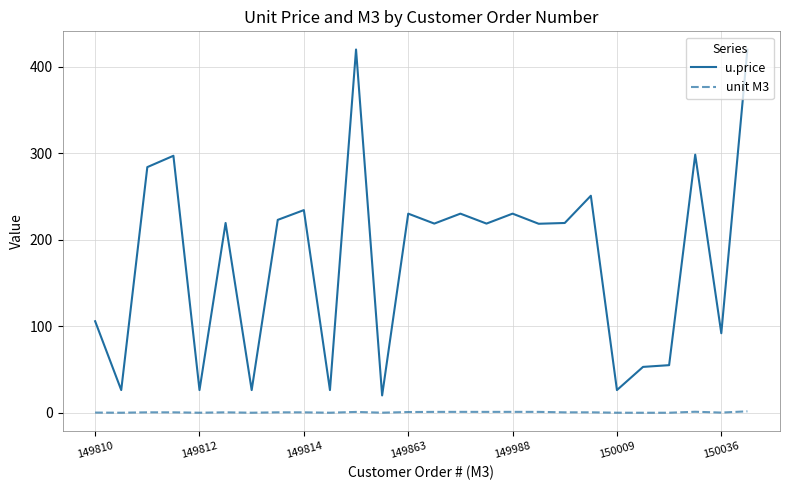

How many lines are shown in the chart?

2